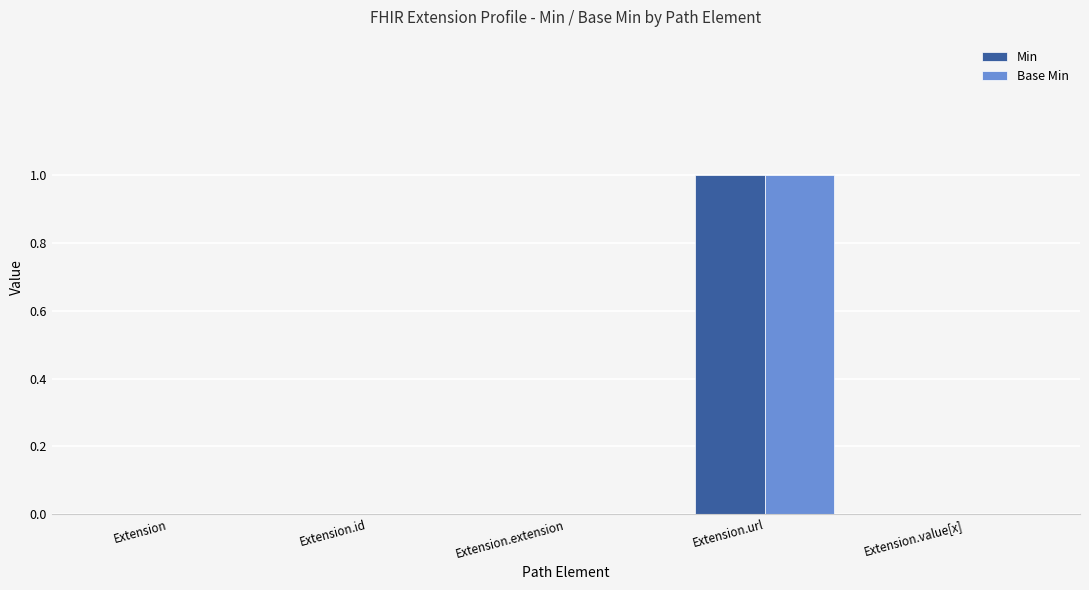

Reading left to right, list all the values displayed in this chart.

Min: 0	0	0	1	0
Base Min: 0	0	0	1	0